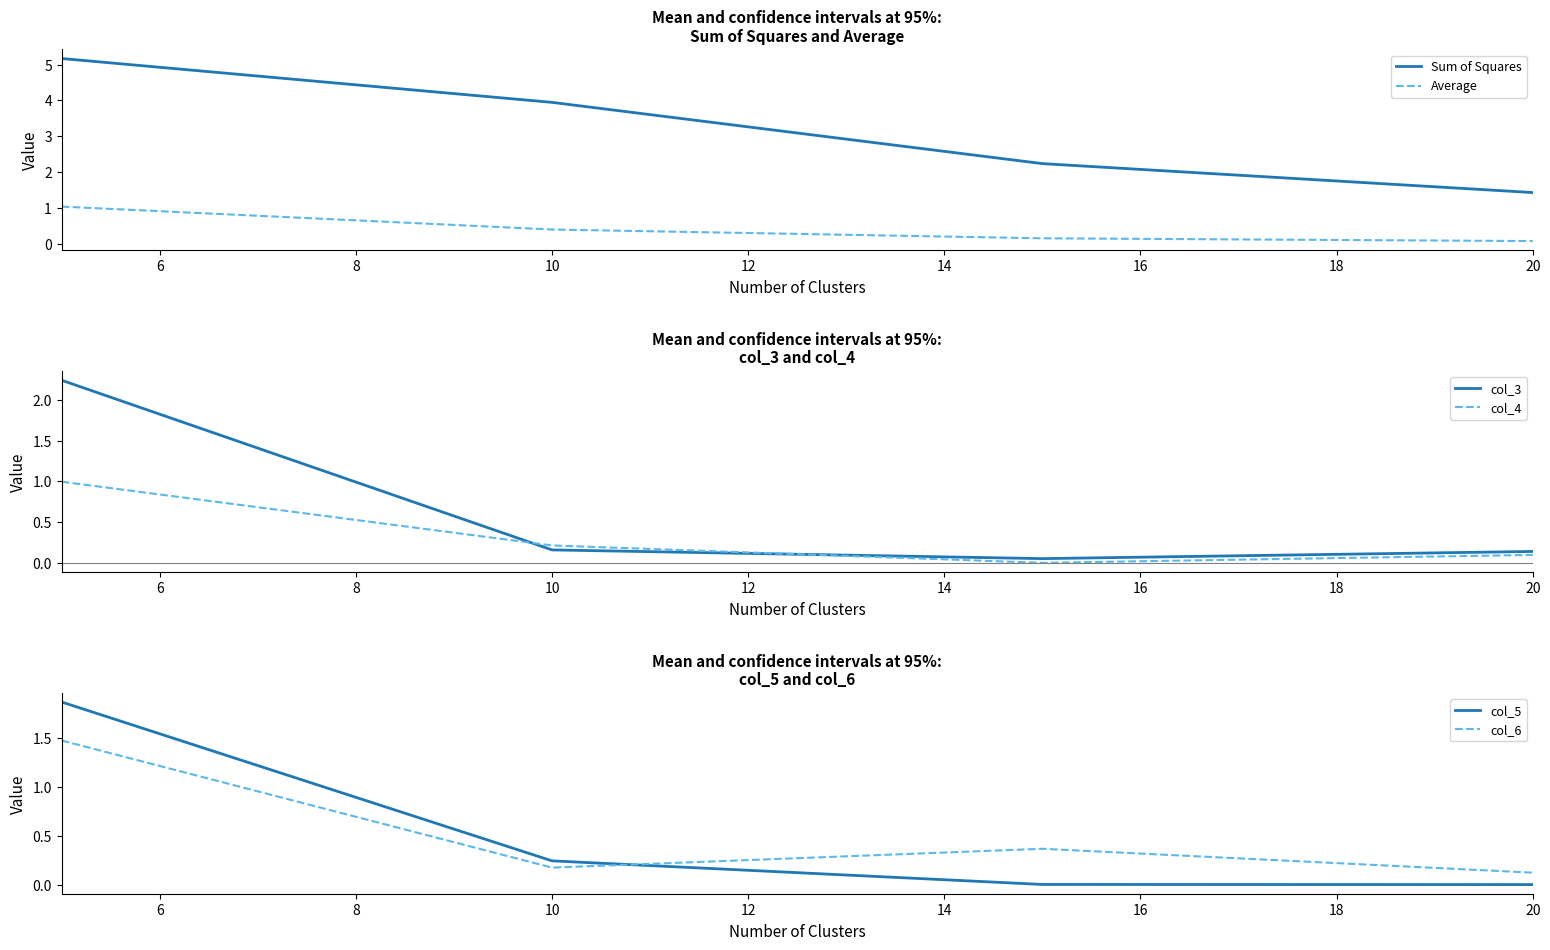

True or false: Sum of Squares and Average intersect in this chart.

False